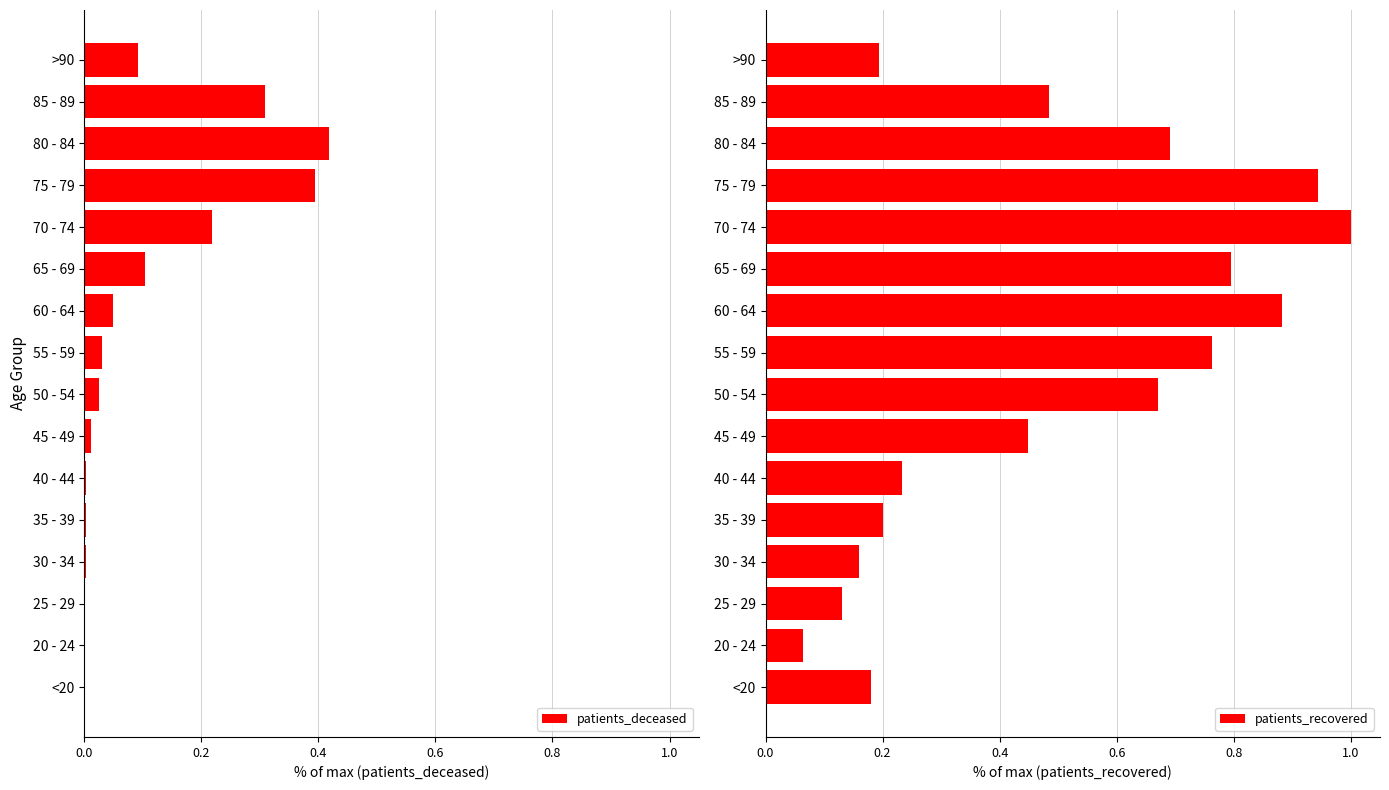

Which series has the largest total across all categories?

patients_recovered